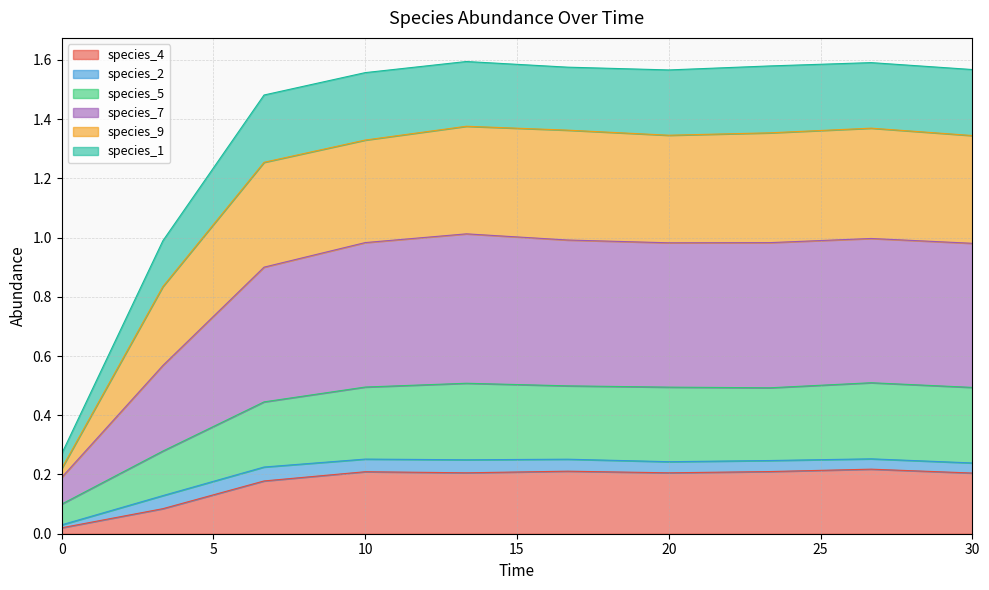

The species_1 series shows 1.9 at 30.0. True or false?

False